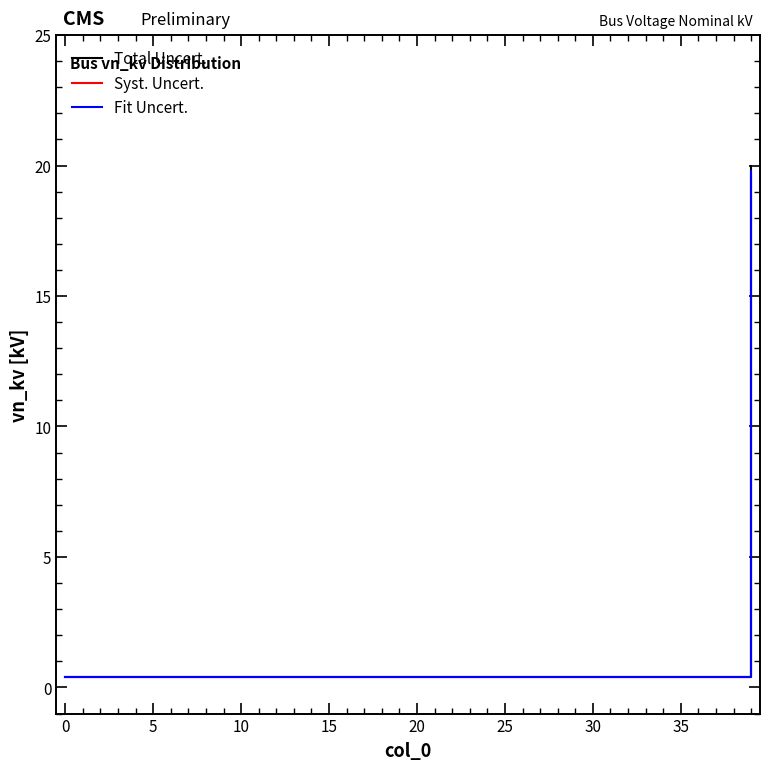

What is the greatest value displayed?

20.0